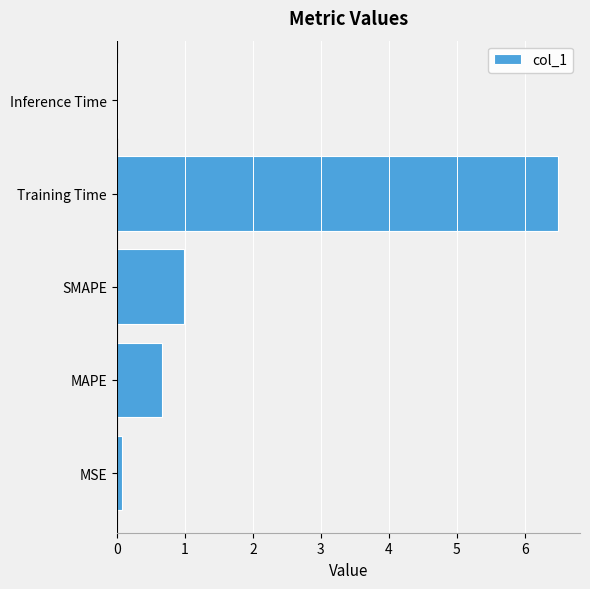

What is the approximate value at SMAPE?

1.0